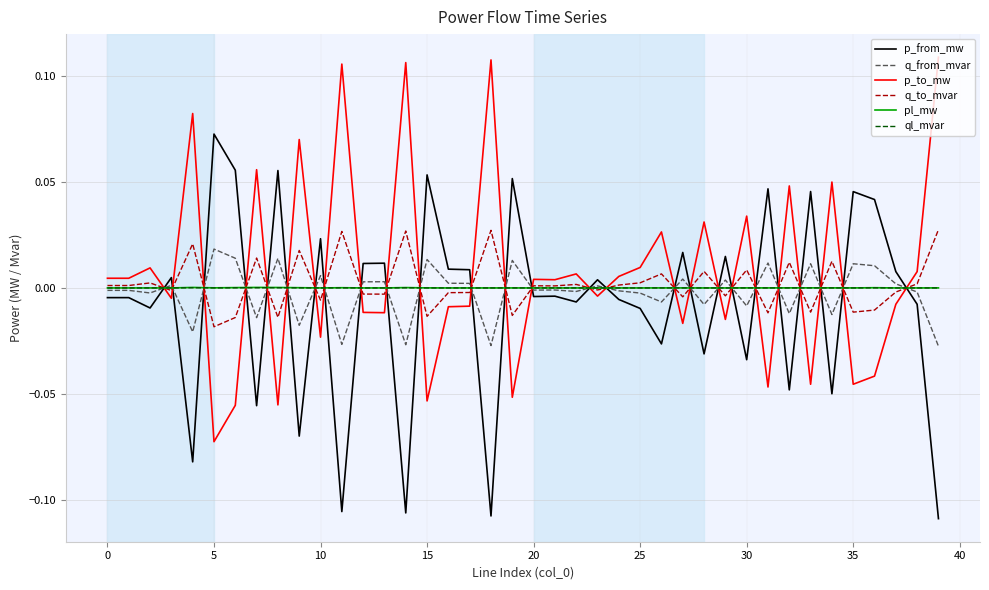

True or false: p_to_mw and q_to_mvar cross at least once.

True